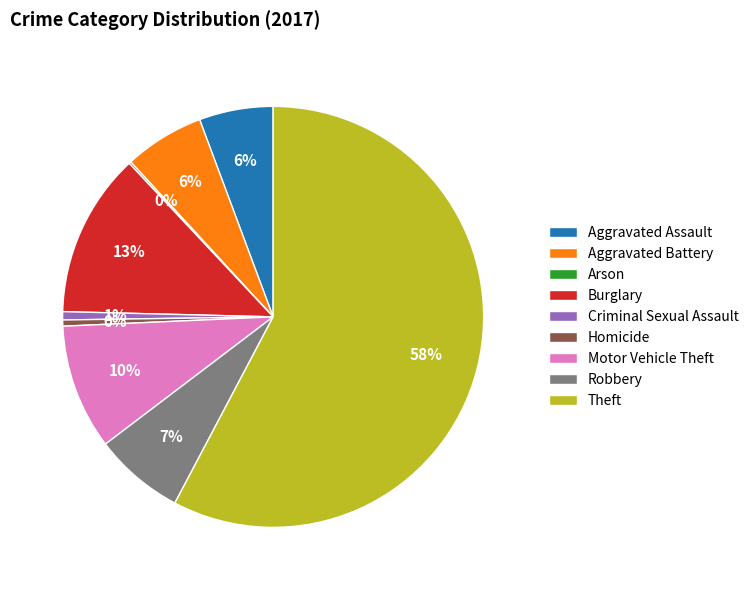

What is the largest slice in the pie chart?

Theft